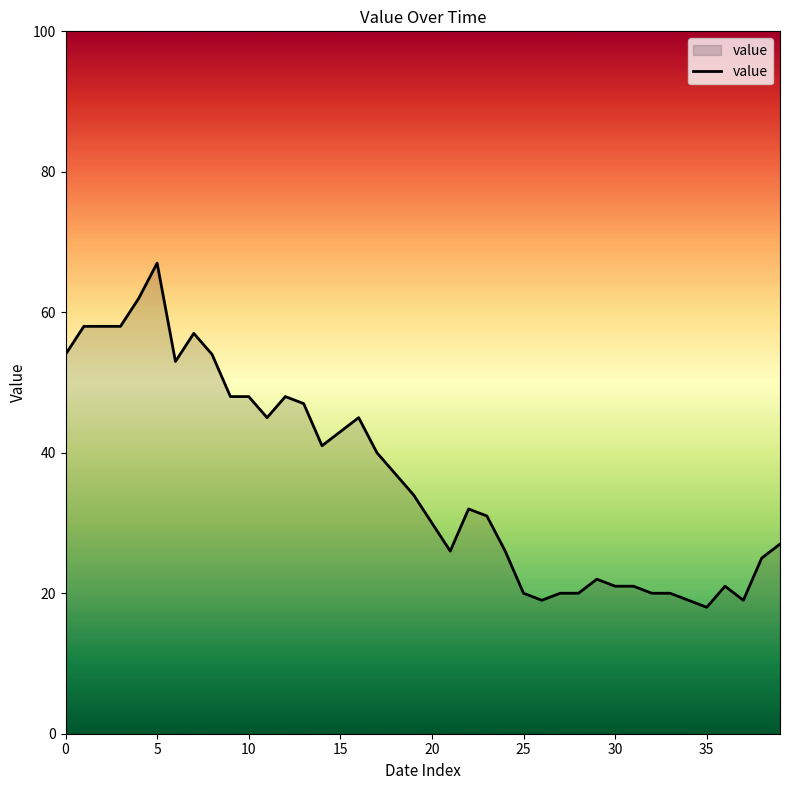

What is the maximum value shown in the chart?

67